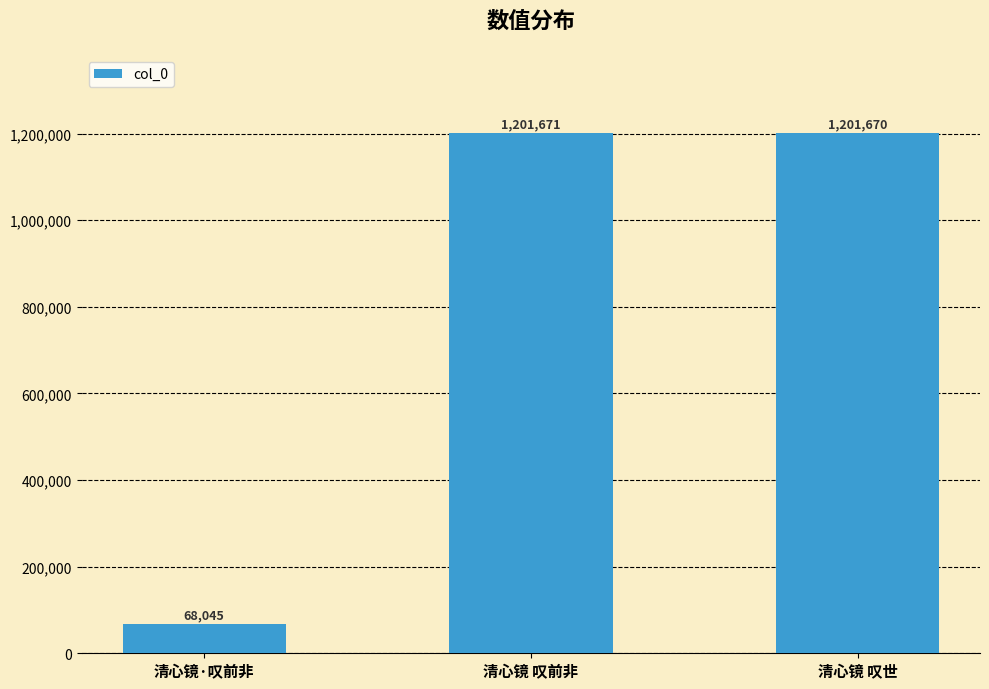

Reading left to right, list all the values displayed in this chart.

清心镜·叹前非=68045	清心镜 叹前非=1201671	清心镜 叹世=1201670